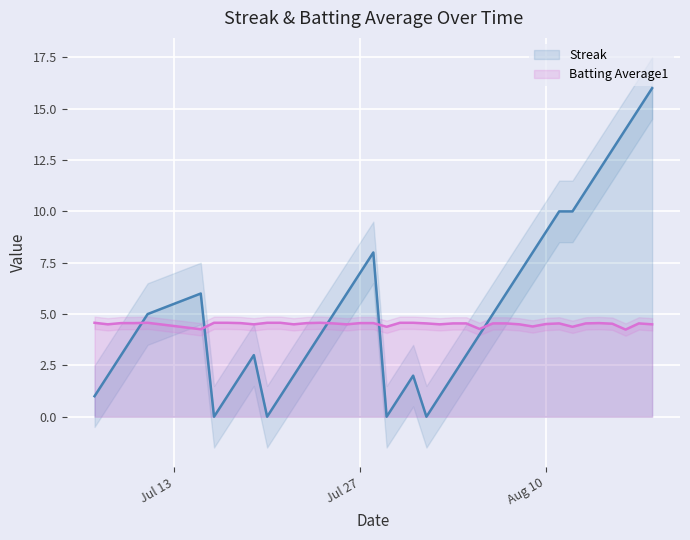

True or false: Streak has more than 0 points higher than both neighbors.

True